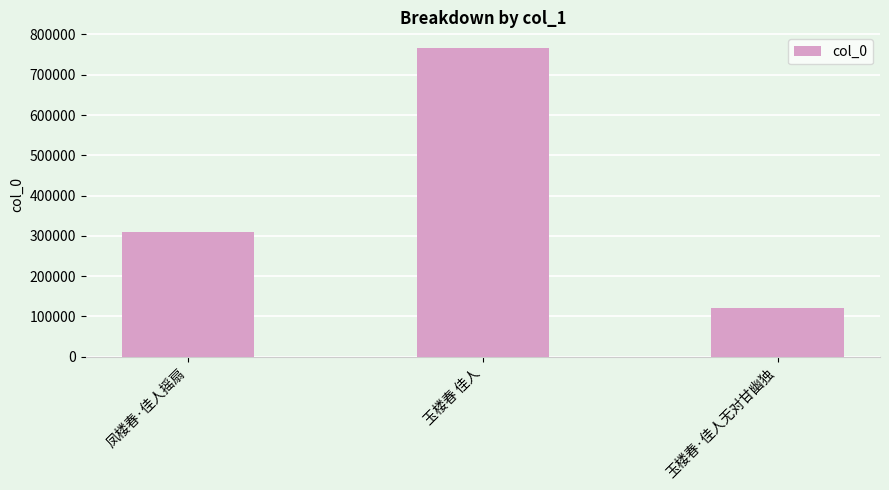

Rank the categories by value from highest to lowest.

玉楼春 佳人, 凤楼春·佳人摇扇, 玉楼春·佳人无对甘幽独